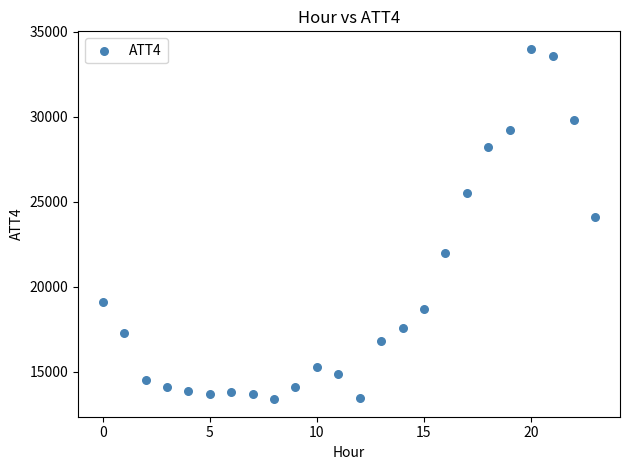

What Y value in the scatter plot is closest to 23700?

24100